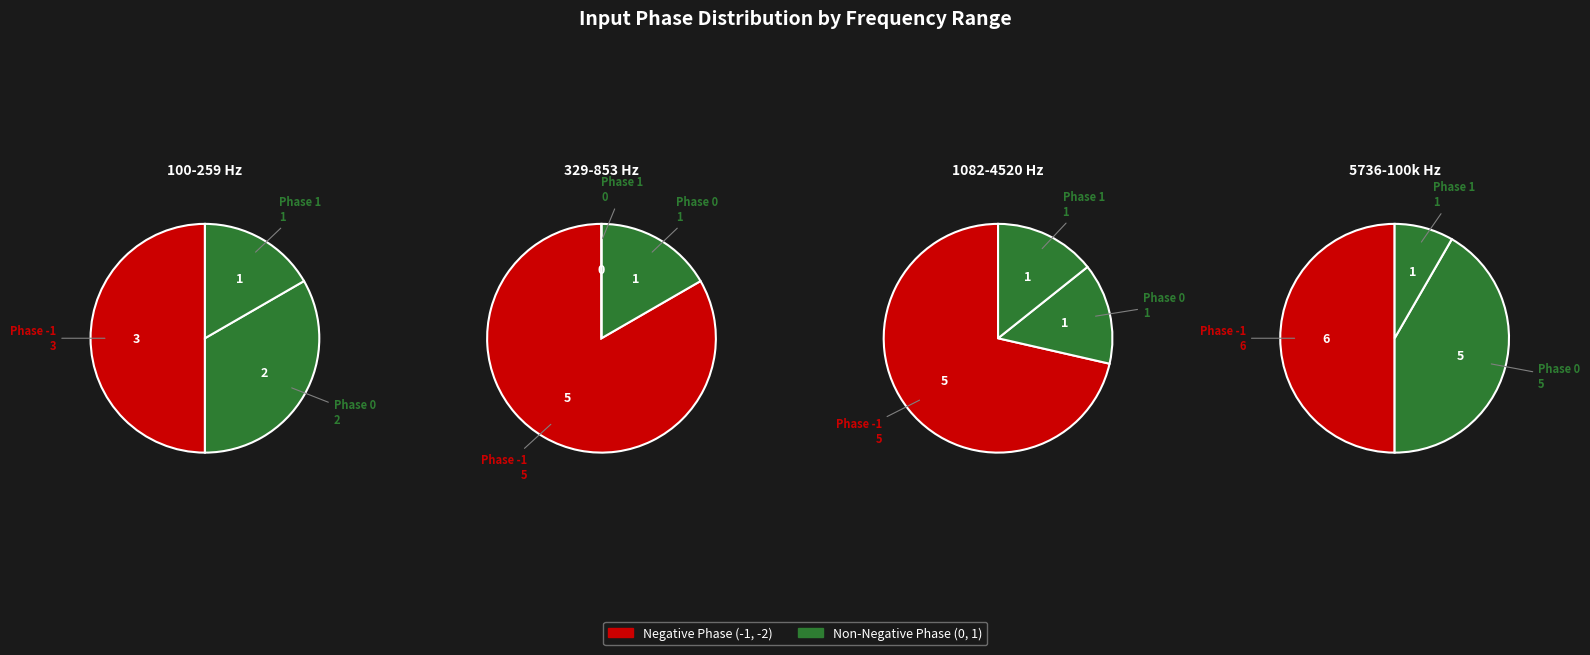

Count the number of slices in the pie.

2